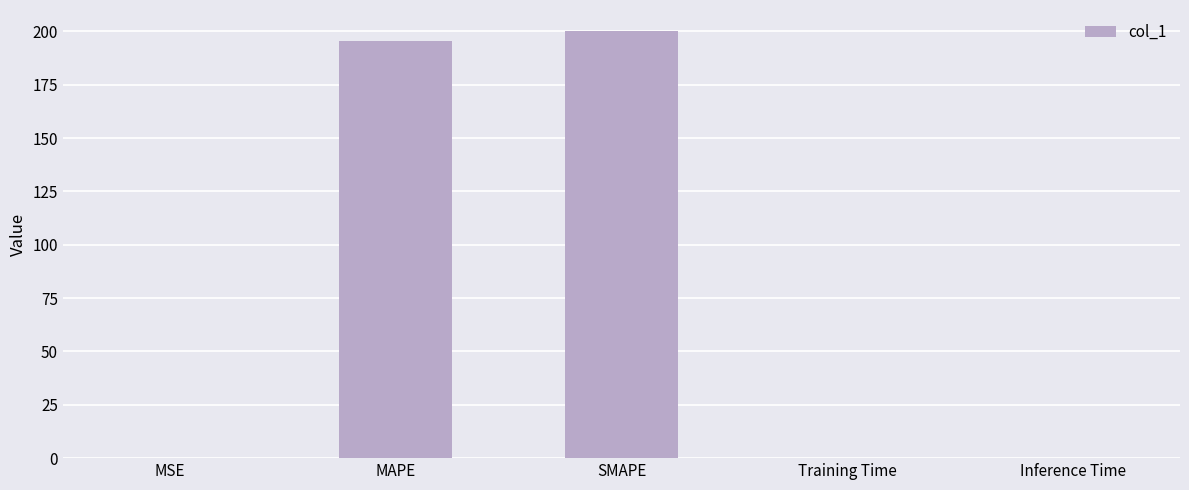

What is the difference between the values at MSE and SMAPE?

200.0